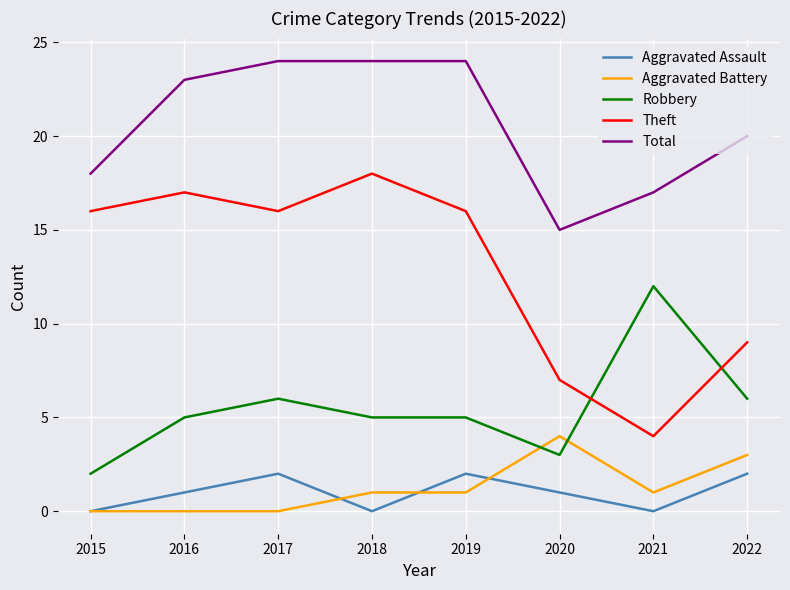

Where is the first local maximum for Aggravated Assault?

2017